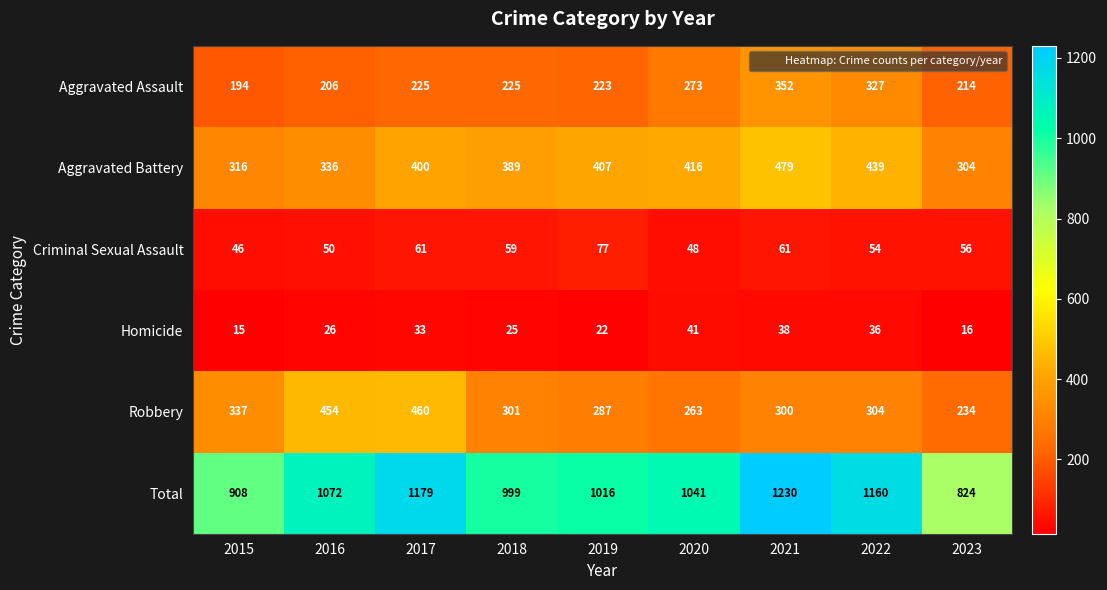

At 2020, list the series in order from largest to smallest.

Total, Aggravated Battery, Aggravated Assault, Robbery, Criminal Sexual Assault, Homicide